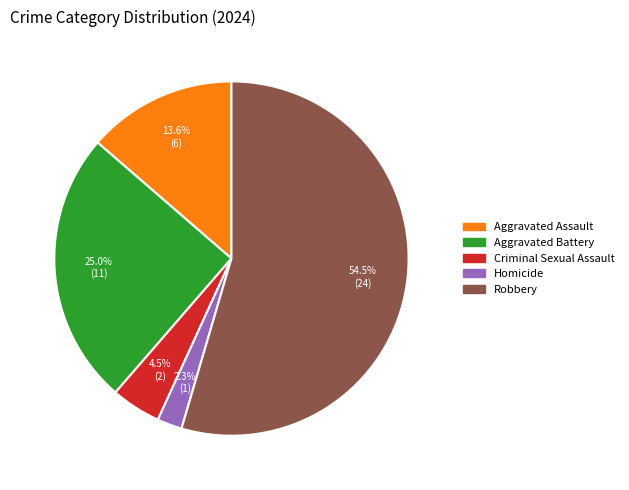

What percentage is the Aggravated Assault slice, to the nearest percent?

14%